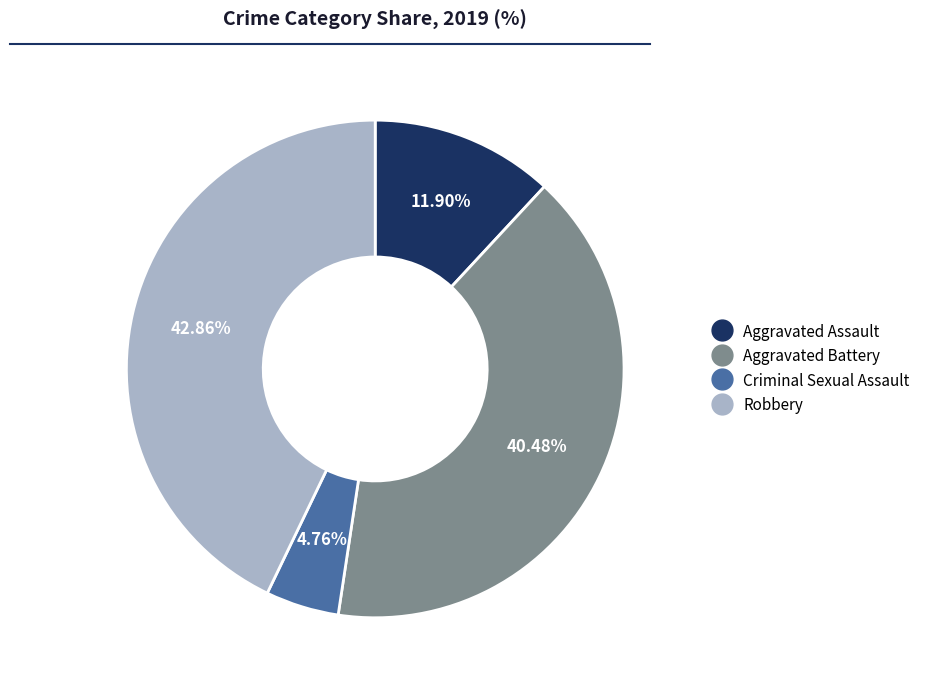

Which category has the smallest portion of the pie?

Criminal Sexual Assault